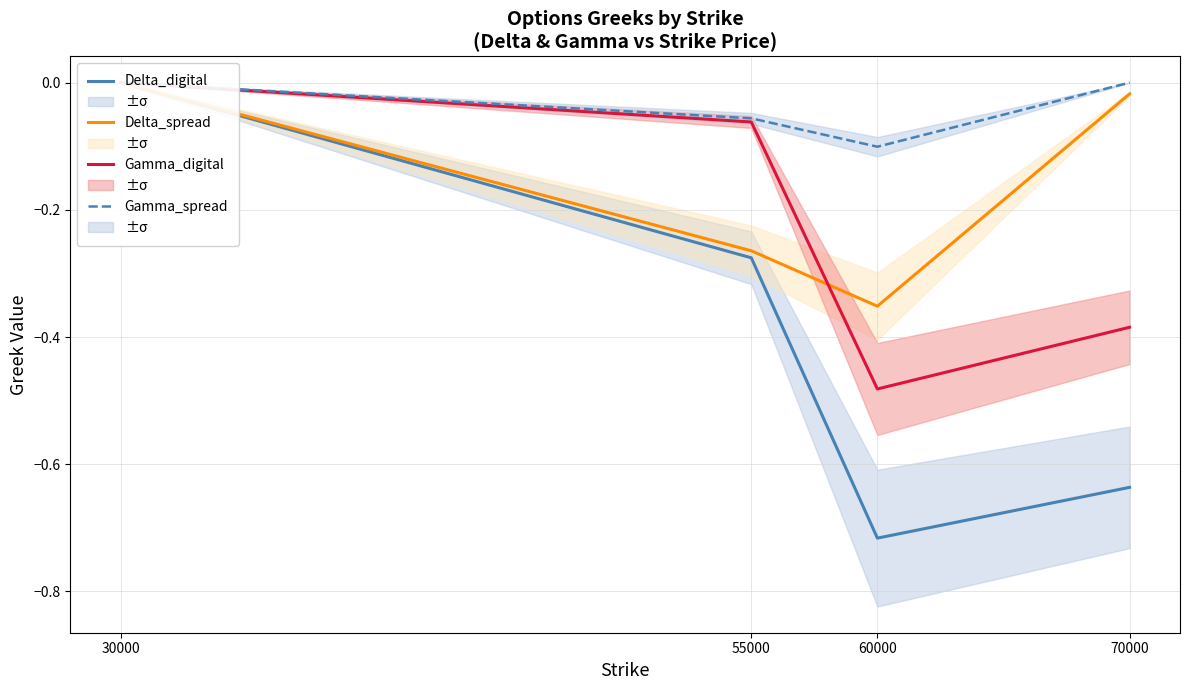

How many categories are shown in the chart?

4